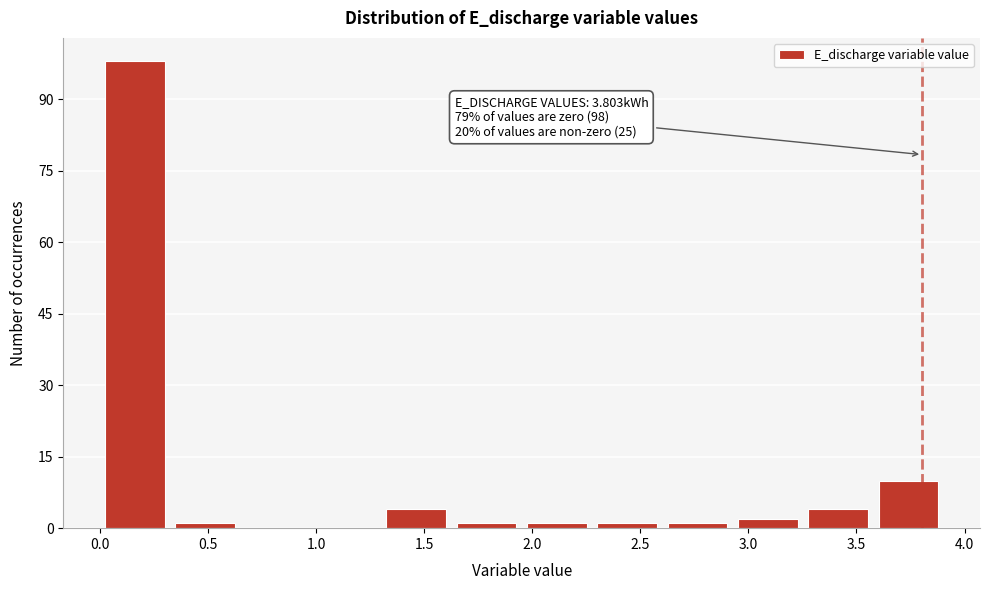

Over which range of the x-axis is the bar tallest?

0.00 to 0.35